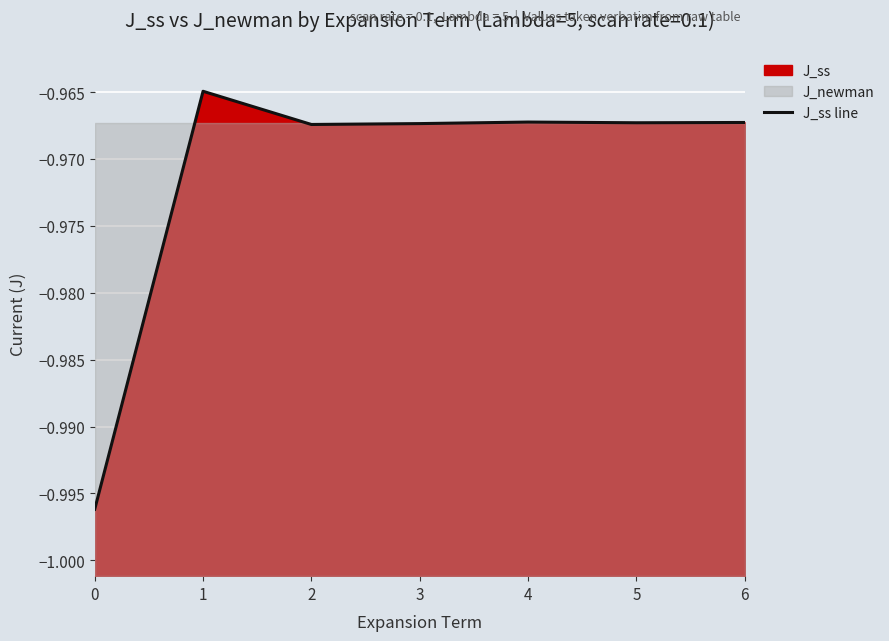

Rank the categories by value from lowest to highest.

0, 2, 3, 5, 6, 4, 1